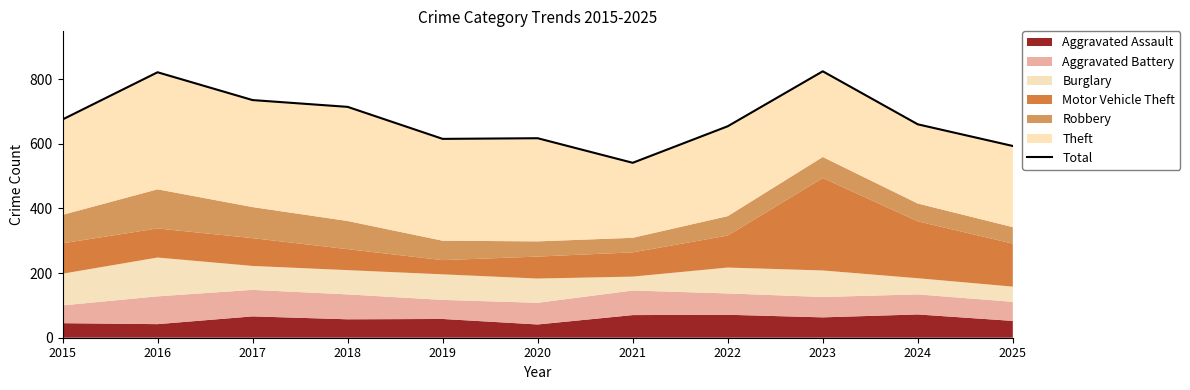

True or false: the data has more than 1 interior local peaks.

True